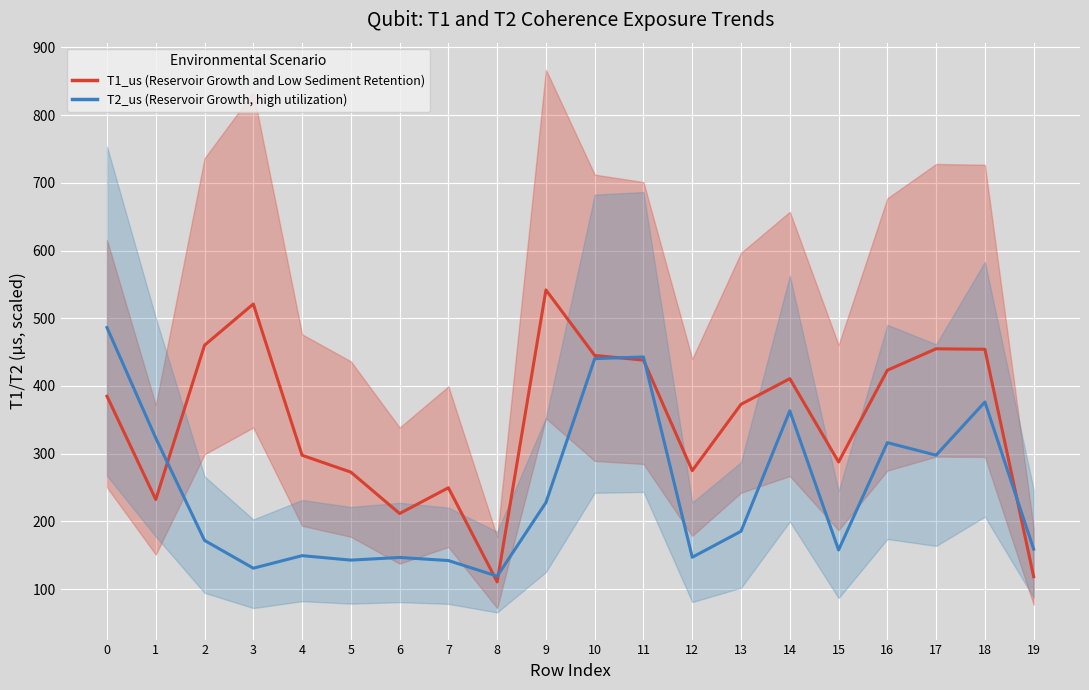

What is the approximate value of T2_us (Reservoir Growth, high utilization) at 16?

316.3